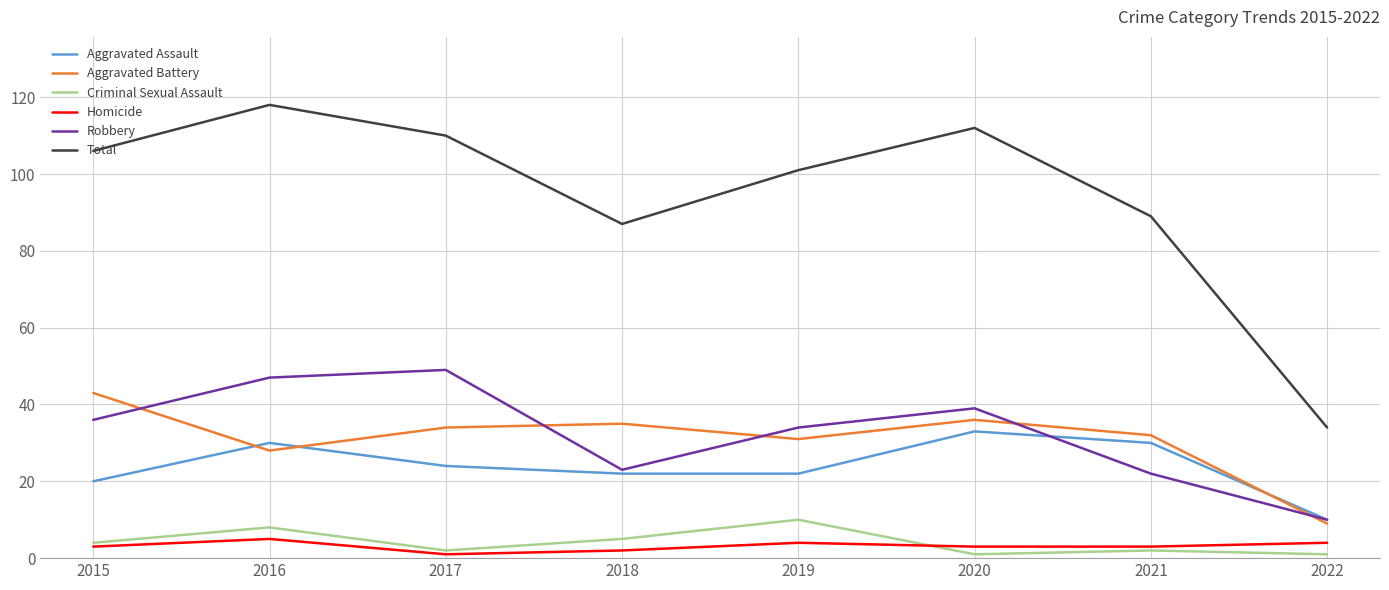

Is the value of Aggravated Battery at 2017 greater than the value of Criminal Sexual Assault at 2017?

Yes